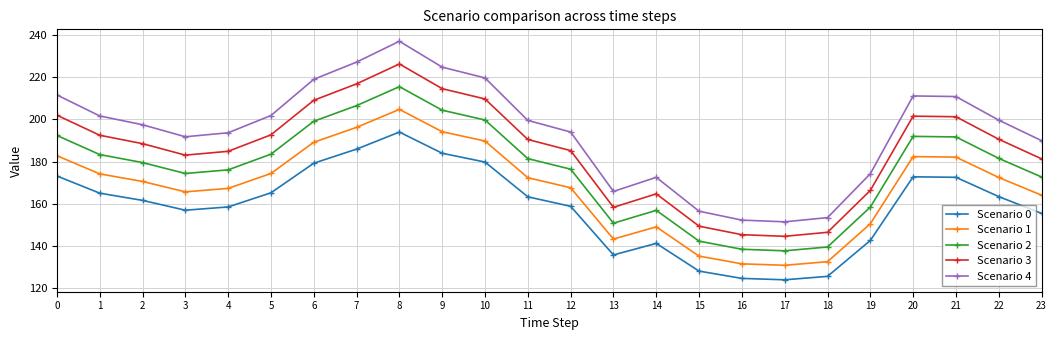

Does the chart display data point markers on the line(s)?

Yes